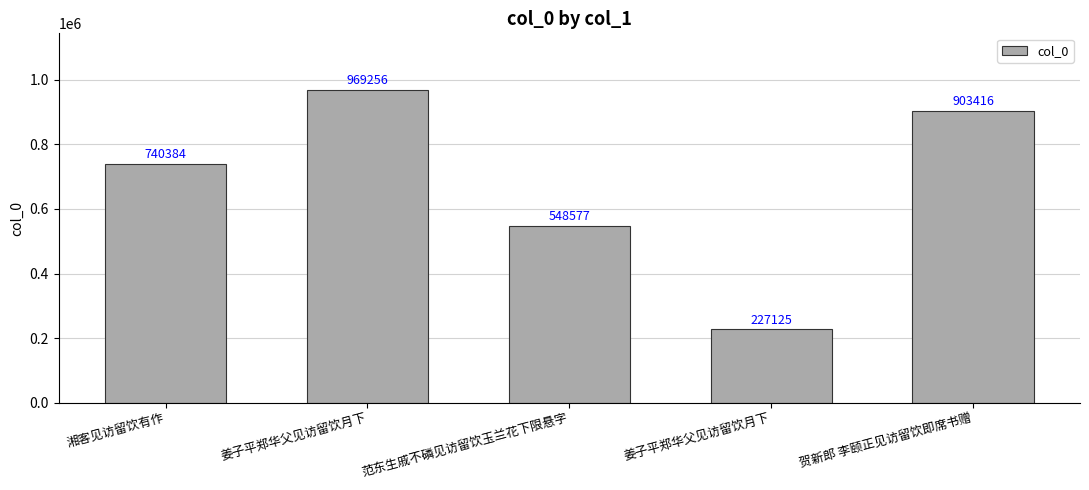

How many values are below 740384?

2